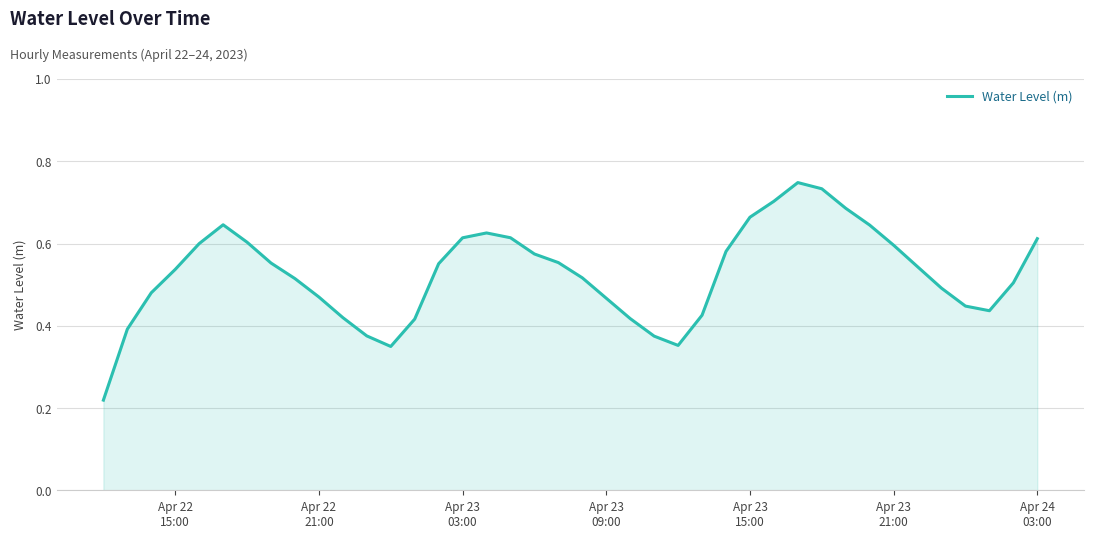

True or false: the data has more than 2 interior local peaks.

True